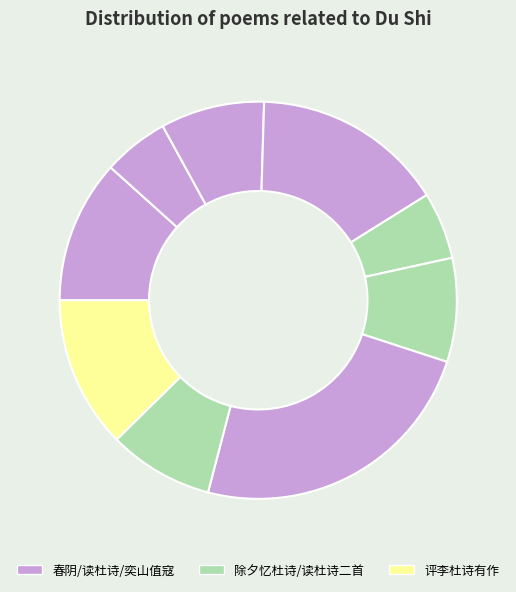

How many slices are in this pie chart?

9